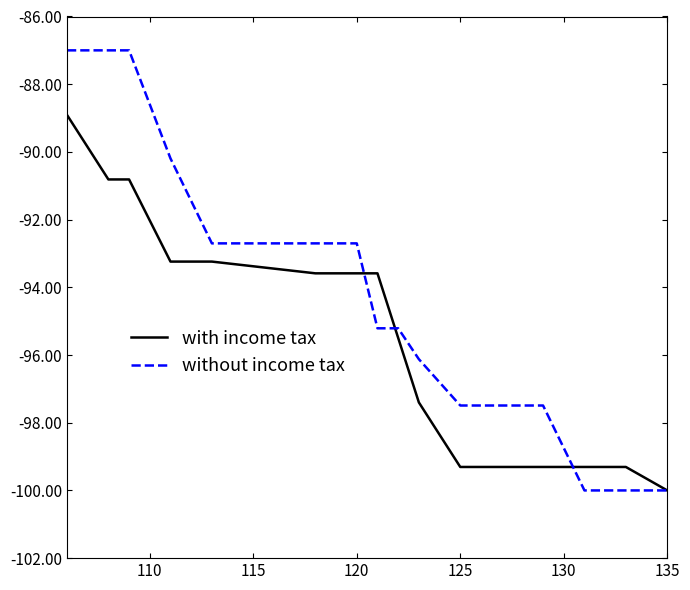

Which series has the largest total across all categories?

without income tax